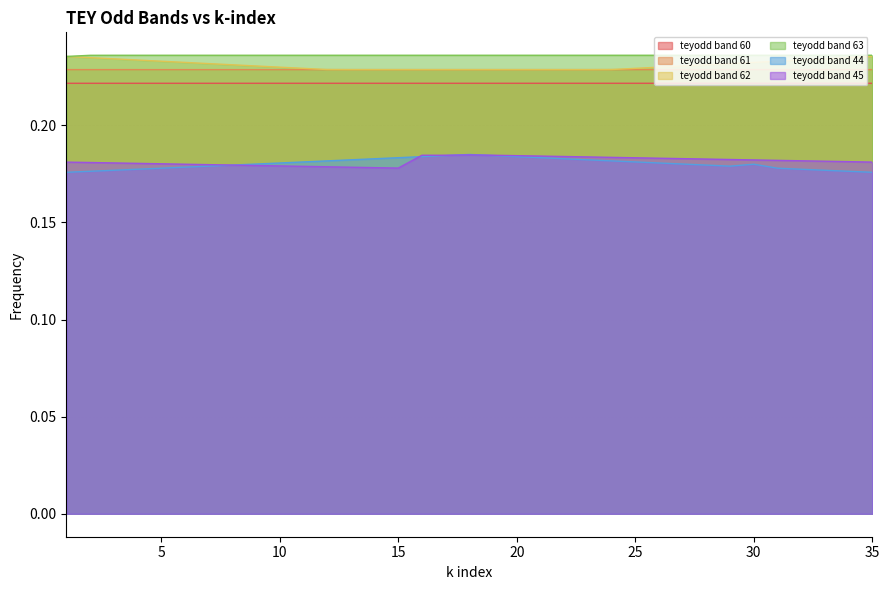

Rank the series at 23 from lowest to highest value.

teyodd band 44, teyodd band 45, teyodd band 60, teyodd band 61, teyodd band 62, teyodd band 63